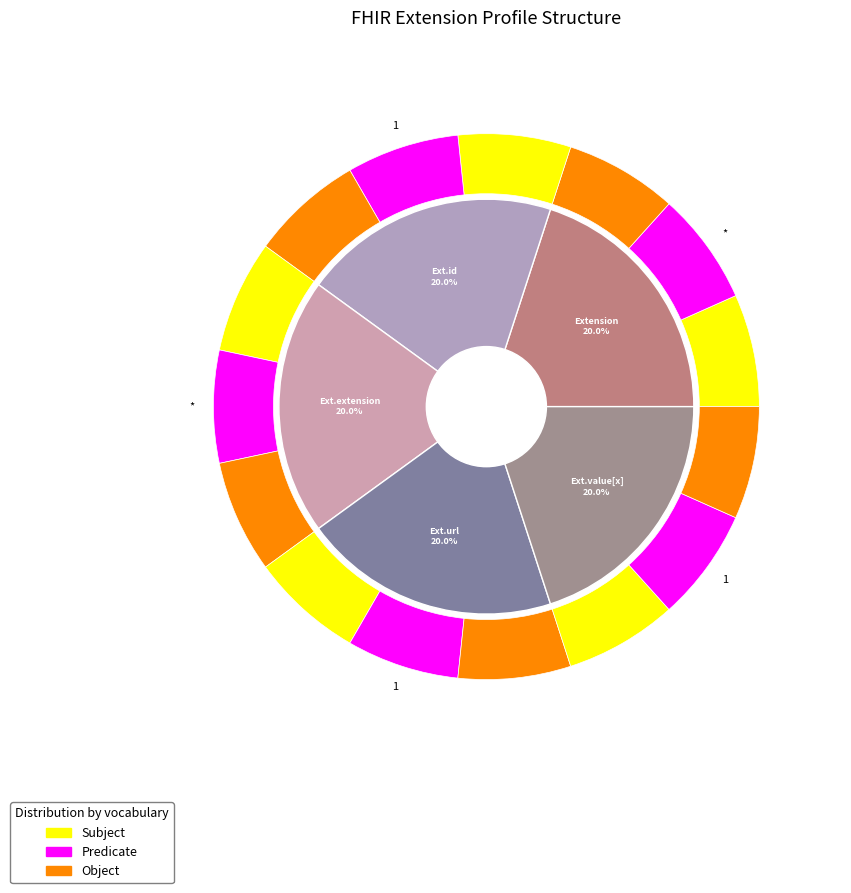

Is the sum of Extension.extension and Extension.value[x] greater than half?

No